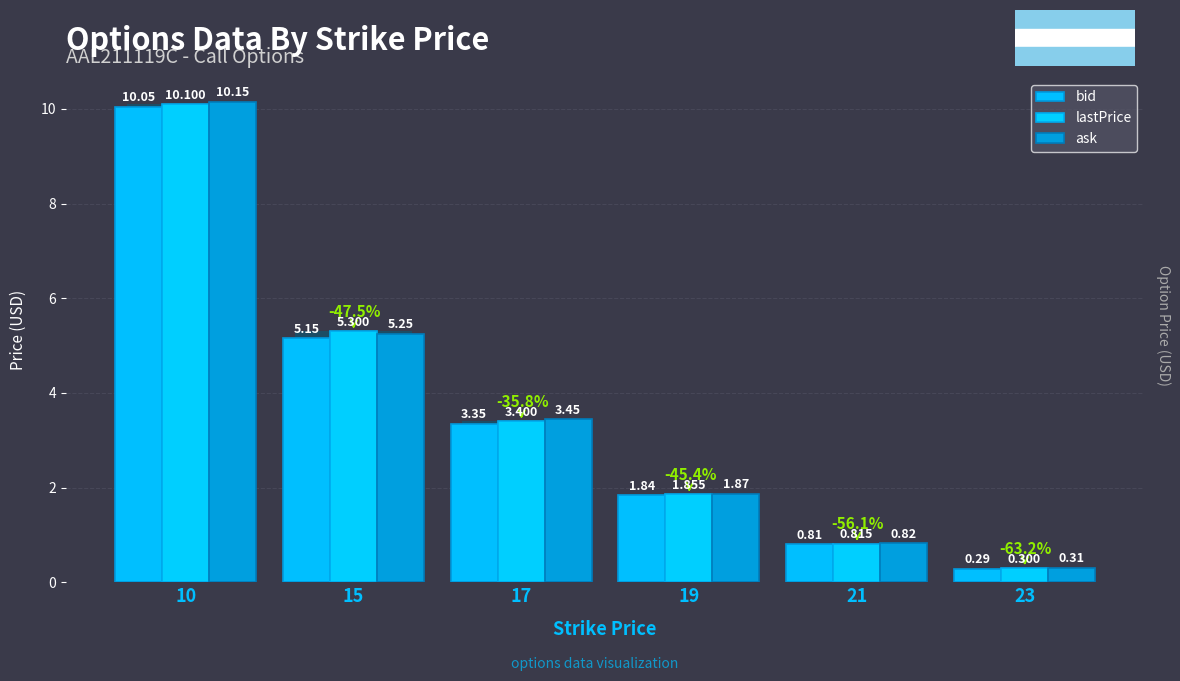

The lastPrice series shows 3.4 at 17. True or false?

True